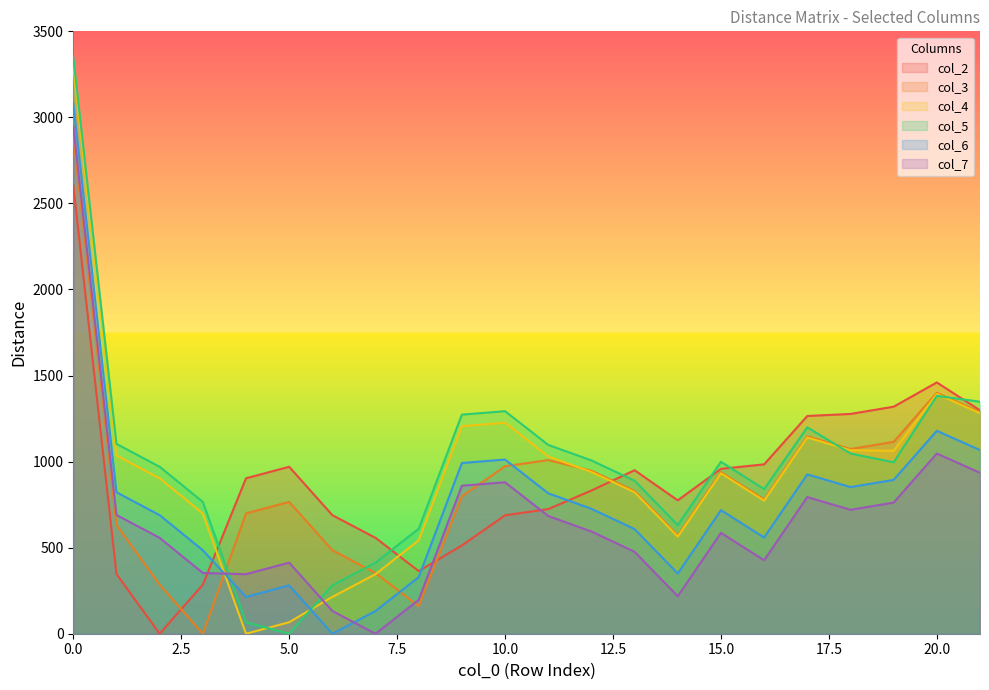

At 20, list the series in order from largest to smallest.

col_2, col_3, col_4, col_5, col_6, col_7